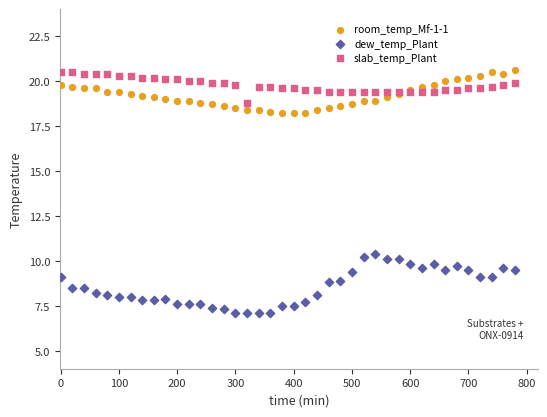

Across all series, what Y value is closest to 13?

10.4